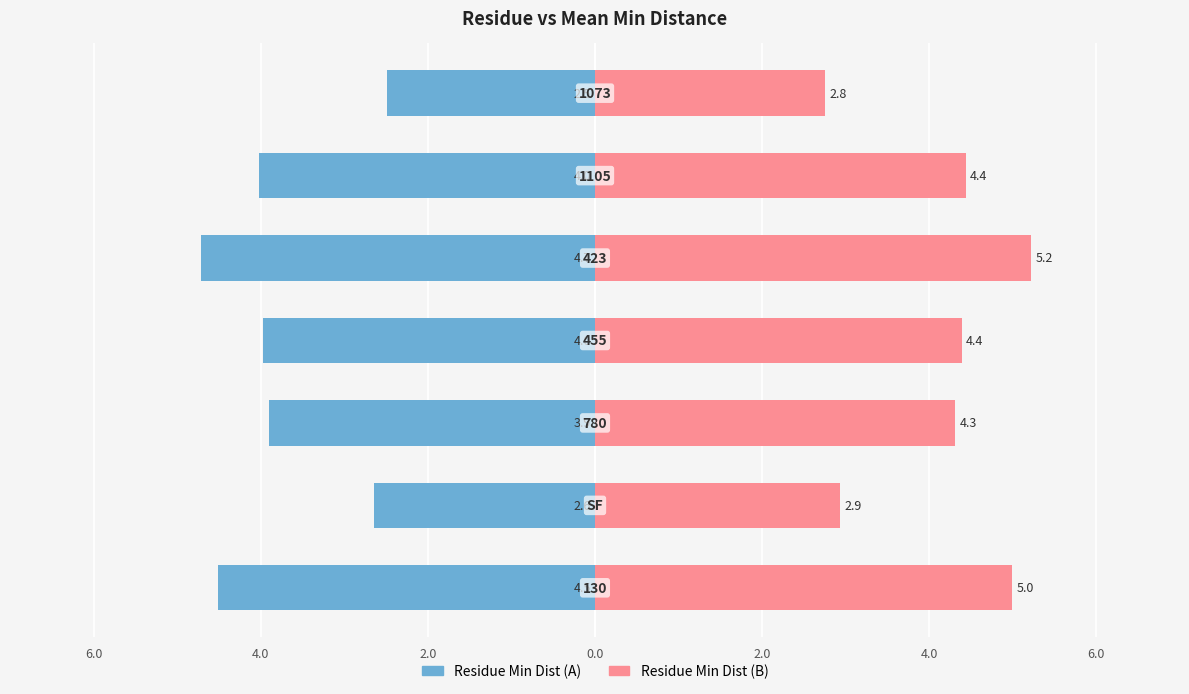

Between 6.0 and 2.0, which series saw the biggest shift?

Residue Min Dist (B)